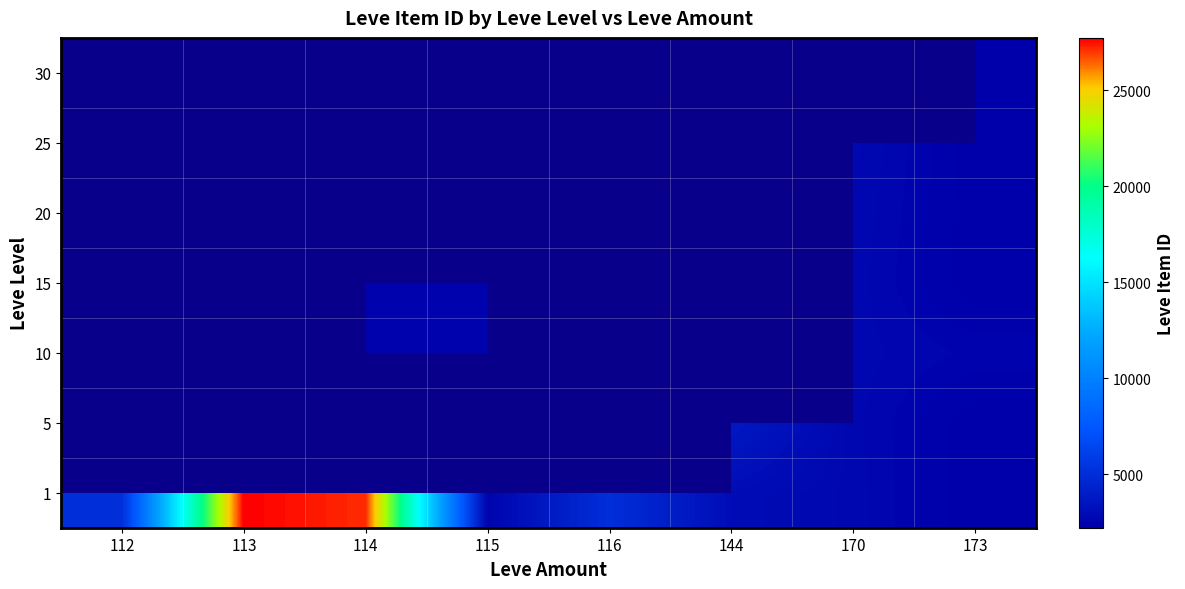

What is the greatest value displayed?

27713.0